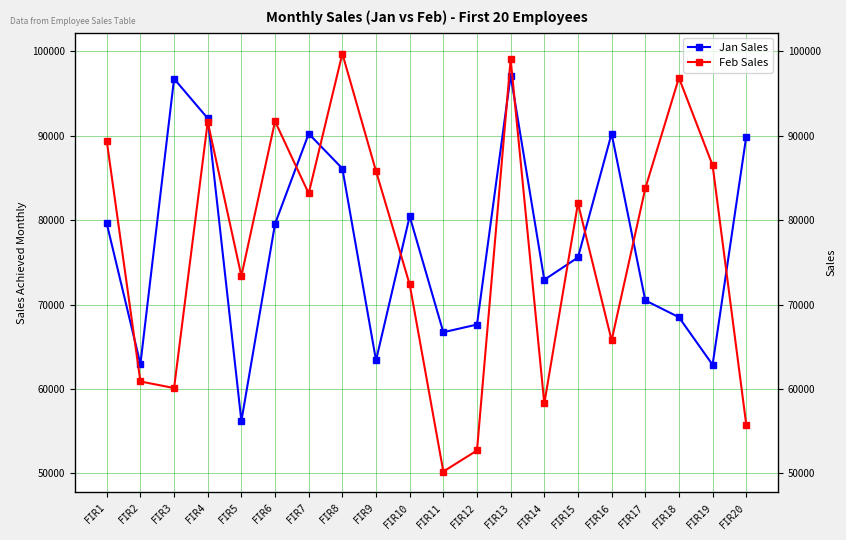

True or false: Feb Sales has a value of 34026 at FIR11.

False